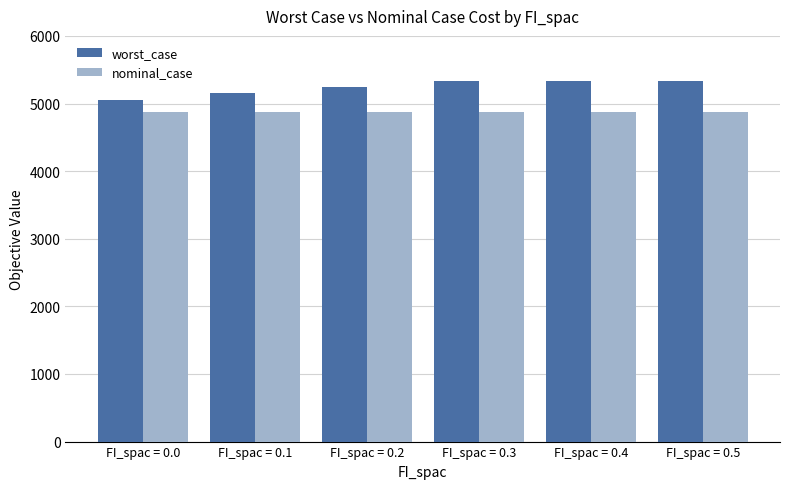

Reading left to right, extract all data points from this chart.

worst_case: FI_spac = 0.0=5050.9	FI_spac = 0.1=5151.5	FI_spac = 0.2=5244.8	FI_spac = 0.3=5333.7	FI_spac = 0.4=5333.7	FI_spac = 0.5=5333.7
nominal_case: FI_spac = 0.0=4873.5	FI_spac = 0.1=4873.5	FI_spac = 0.2=4873.5	FI_spac = 0.3=4873.5	FI_spac = 0.4=4873.5	FI_spac = 0.5=4873.5